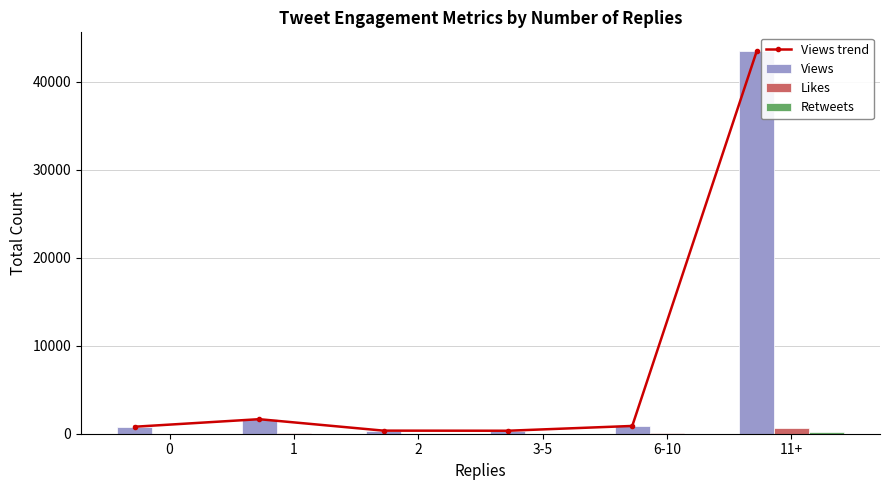

Is it true that Views equals 1078 at 0?

False